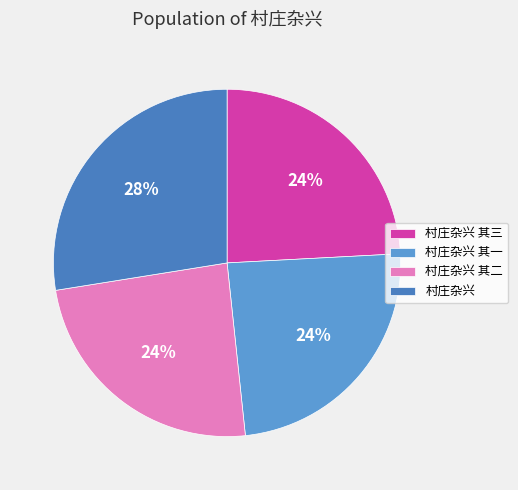

To the nearest percent, what is the combined percentage of 村庄杂兴 其二 and 村庄杂兴 其三?

48%